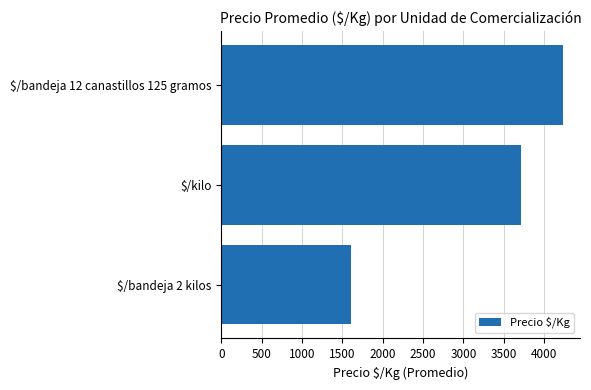

Where is the data nearest to the value 2921?

$/kilo